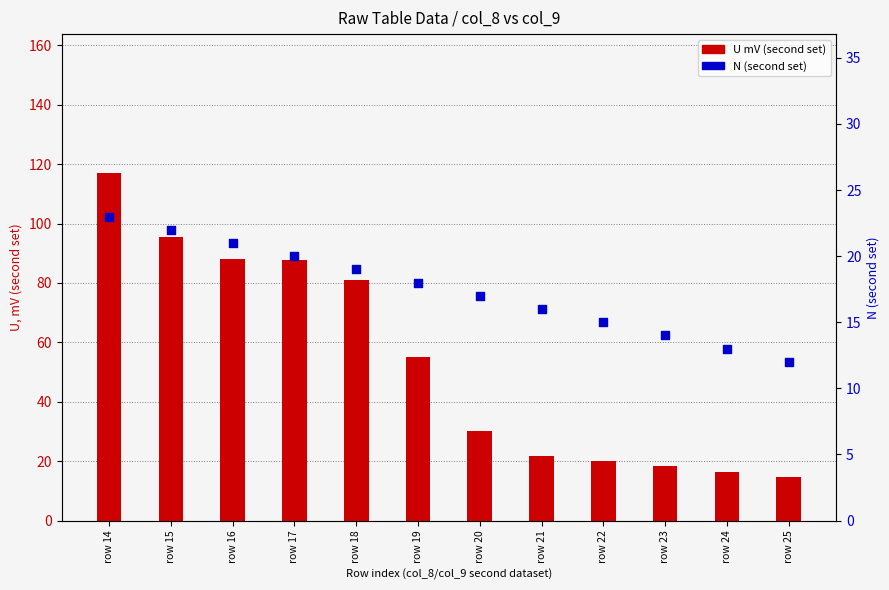

What is the total value across all series at row 17?

107.6